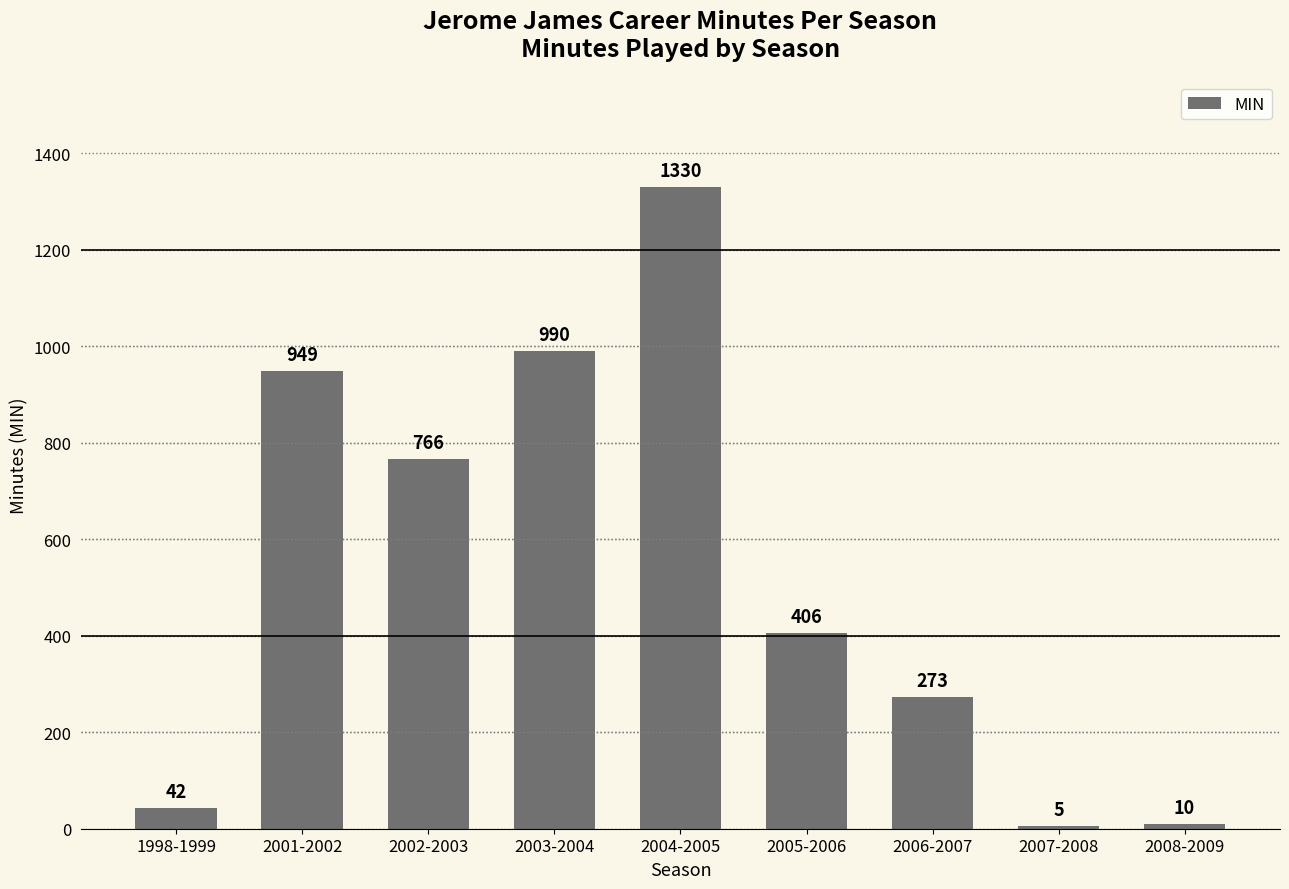

Is it true that the value at 2008-2009 is 10?

True